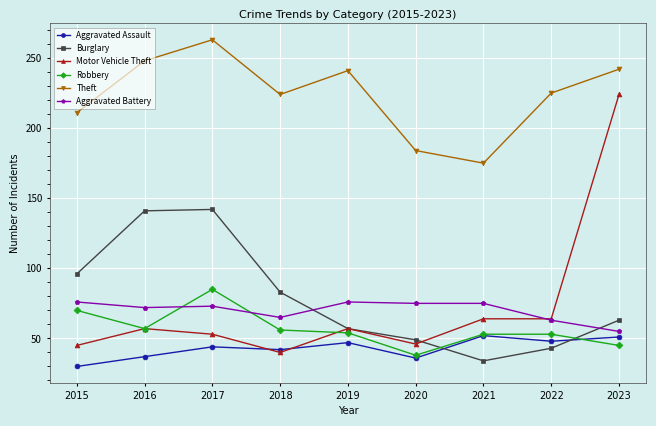

What is the value of the Aggravated Battery point at the 7th from the left?

75